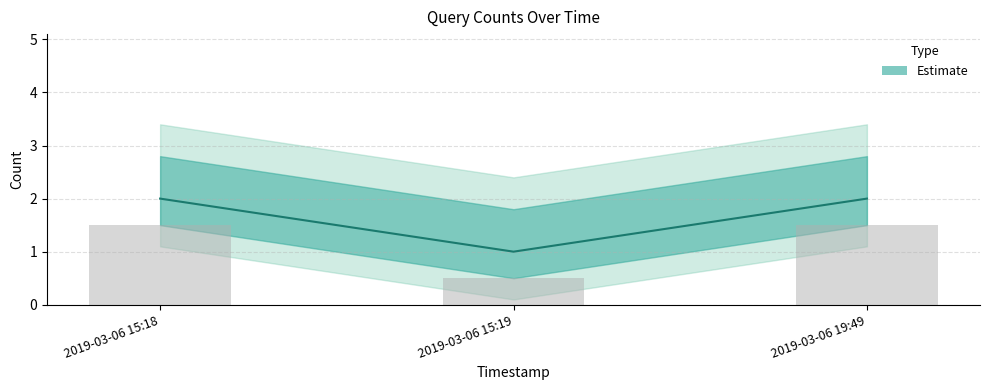

What position from the right is 2019-03-06 15:18?

3